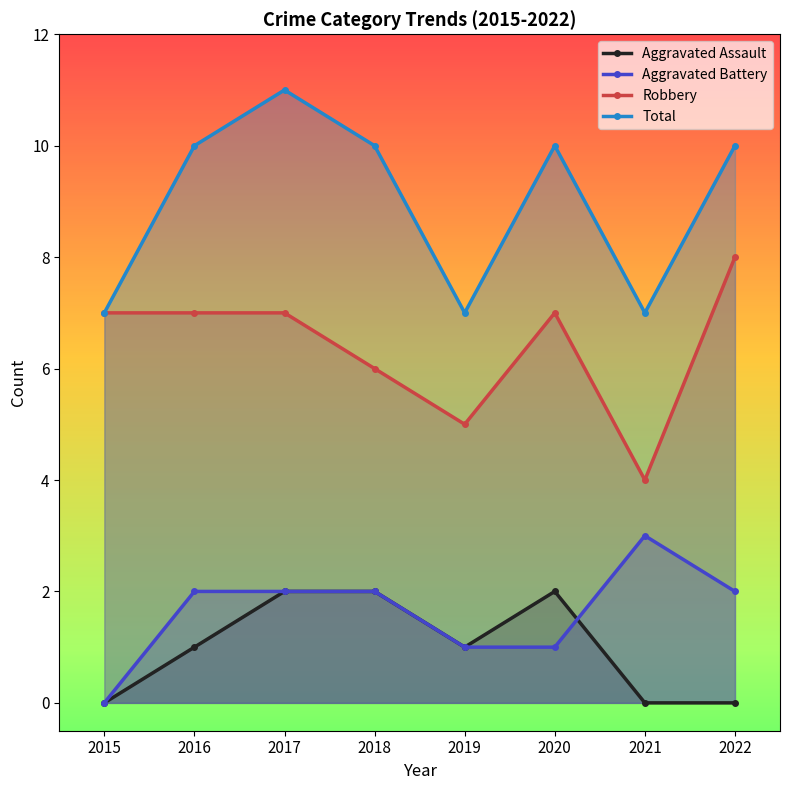

Is this an area chart (filled region under the line)?

No